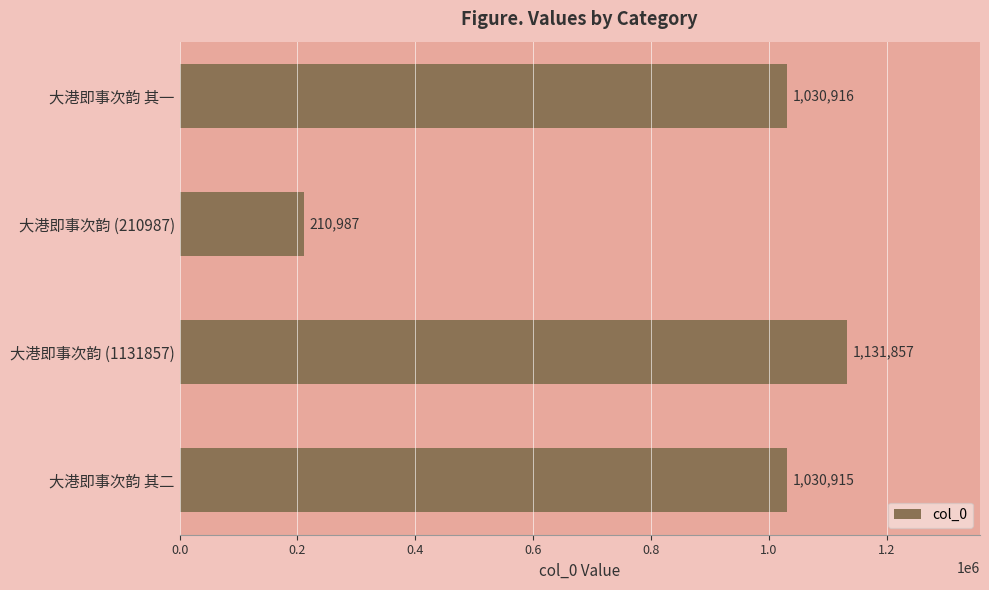

List the labels in order of value, largest first.

大港即事次韵 (1131857), 大港即事次韵 其一, 大港即事次韵 其二, 大港即事次韵 (210987)